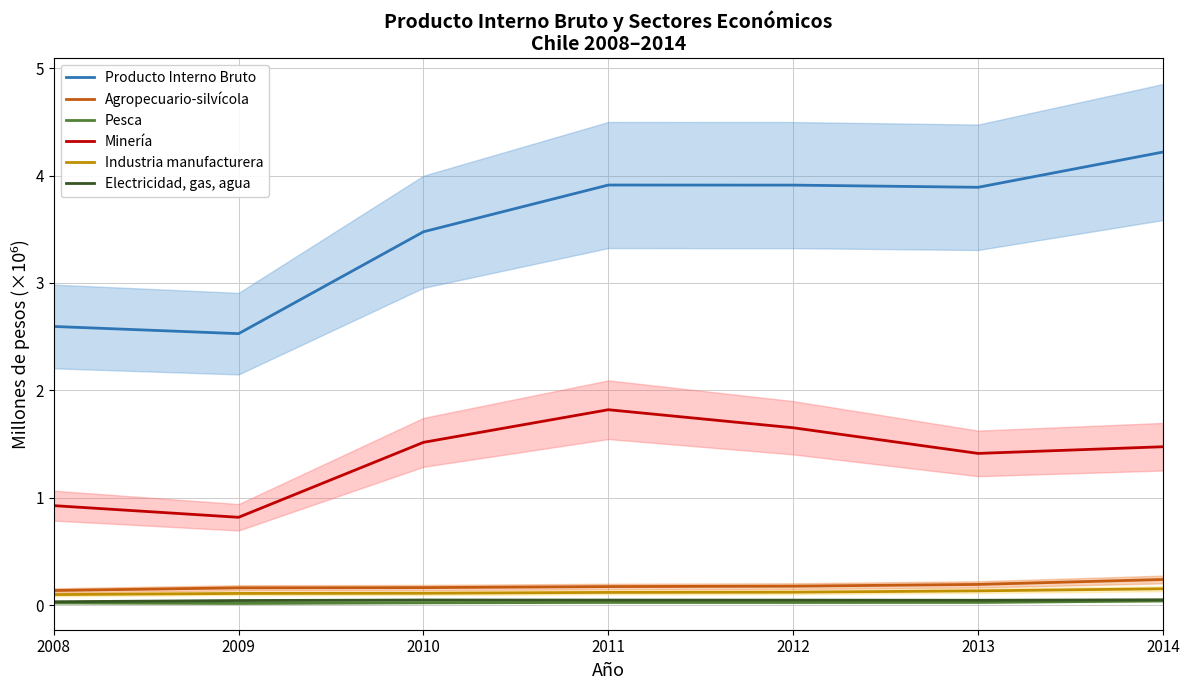

The Minería series shows 1.5 at 2010. True or false?

True